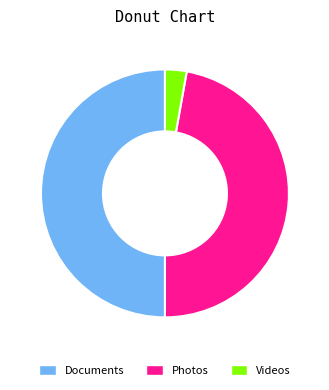

Is the sum of Photos and Documents greater than half?

Yes